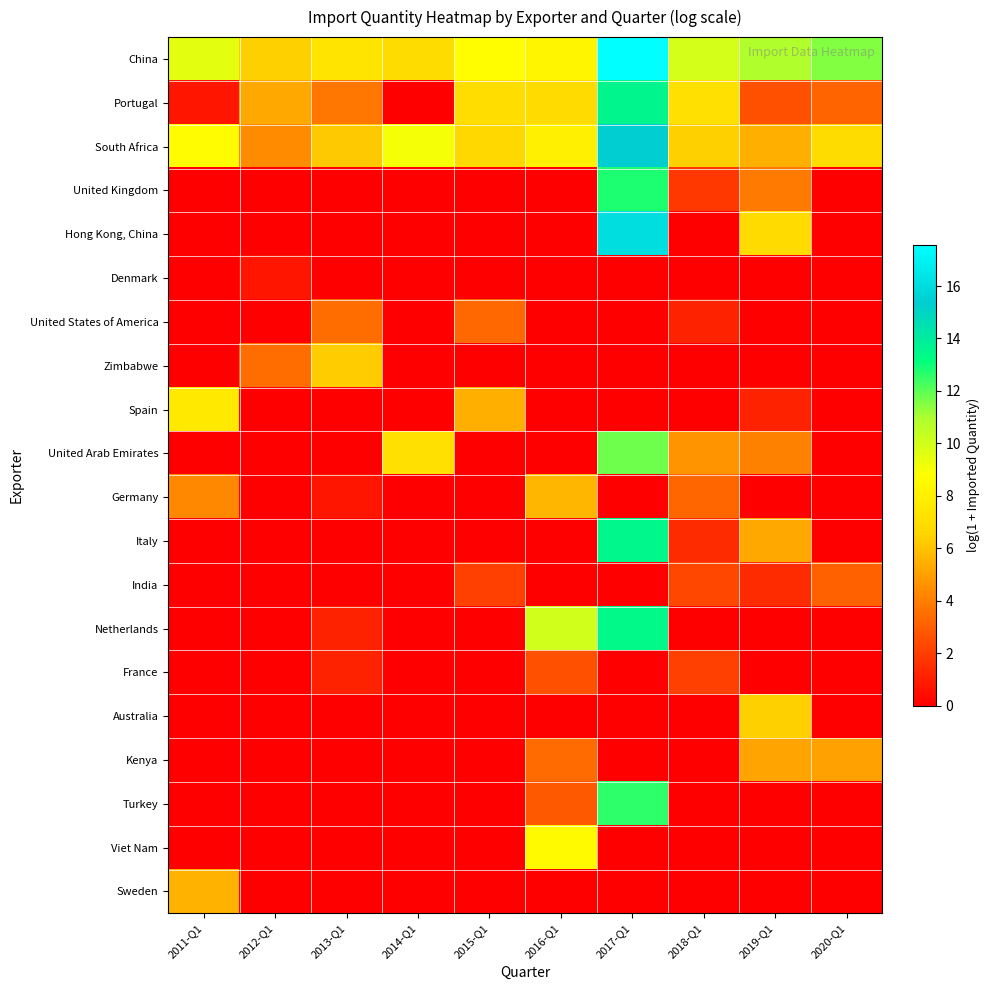

Which series has the largest total across all categories?

China